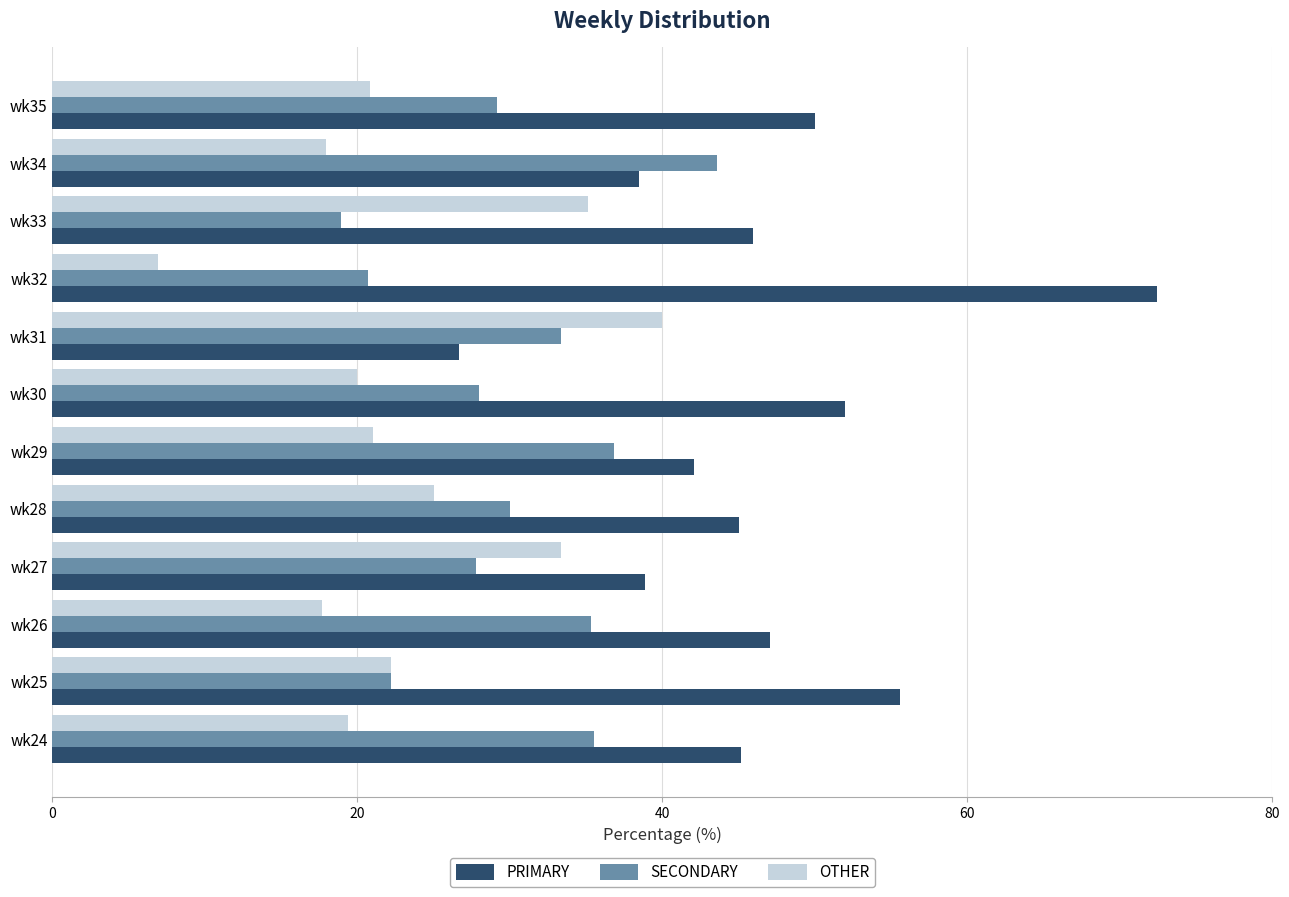

What is the difference between the maximum and minimum values in the PRIMARY series?

45.7